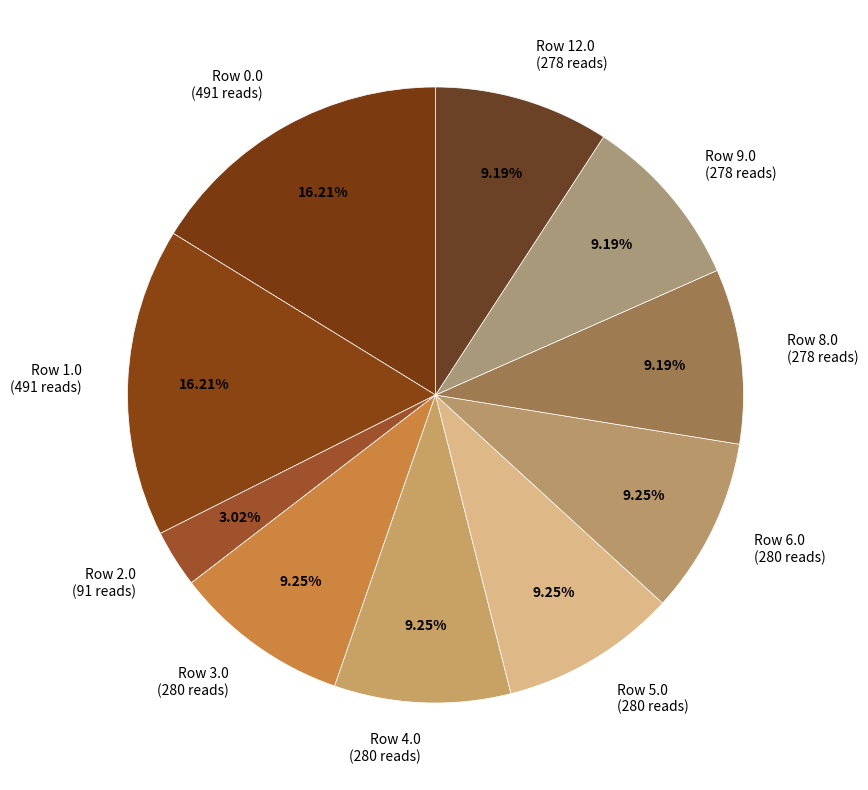

Is there a majority slice in this chart?

No